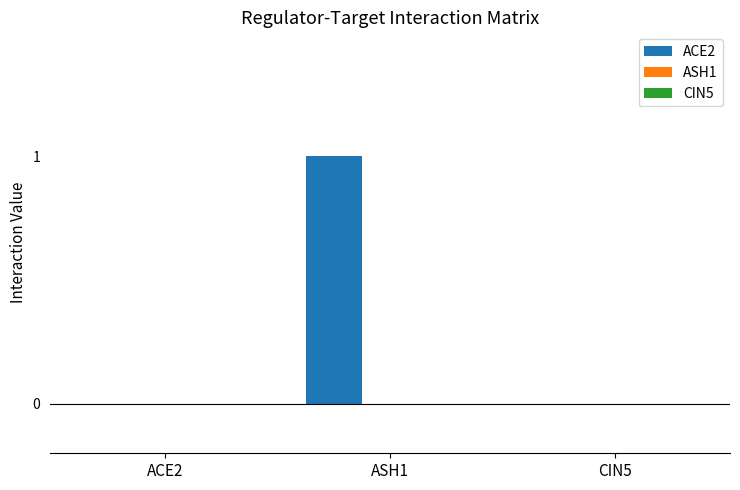

Which category has the highest value across all series?

ASH1